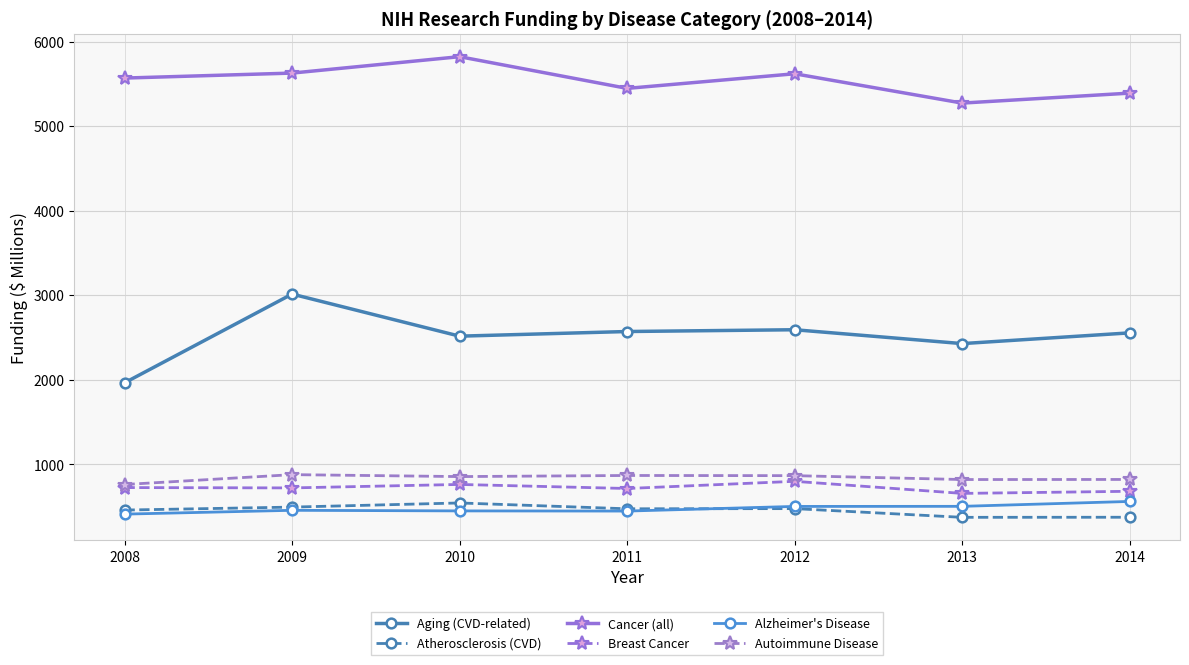

True or false: Aging (CVD-related) and Breast Cancer intersect in this chart.

False